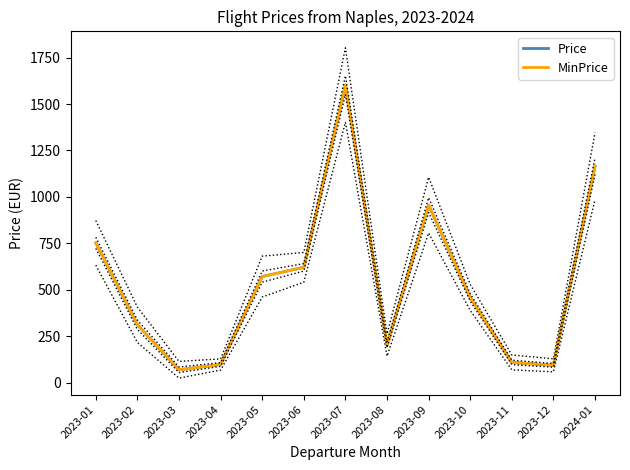

How many interior local valleys does the MinPrice series have?

3